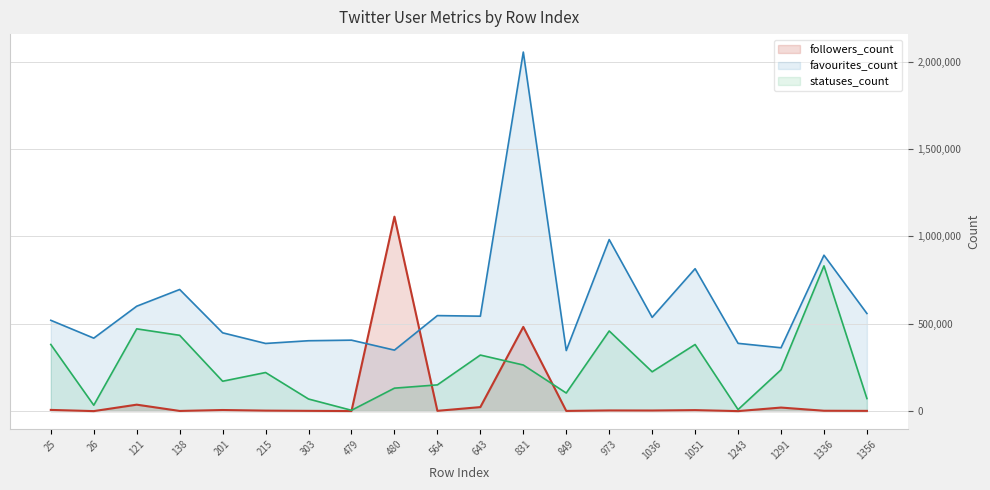

What is the value of the followers_count point at the 14th from the left?

4027